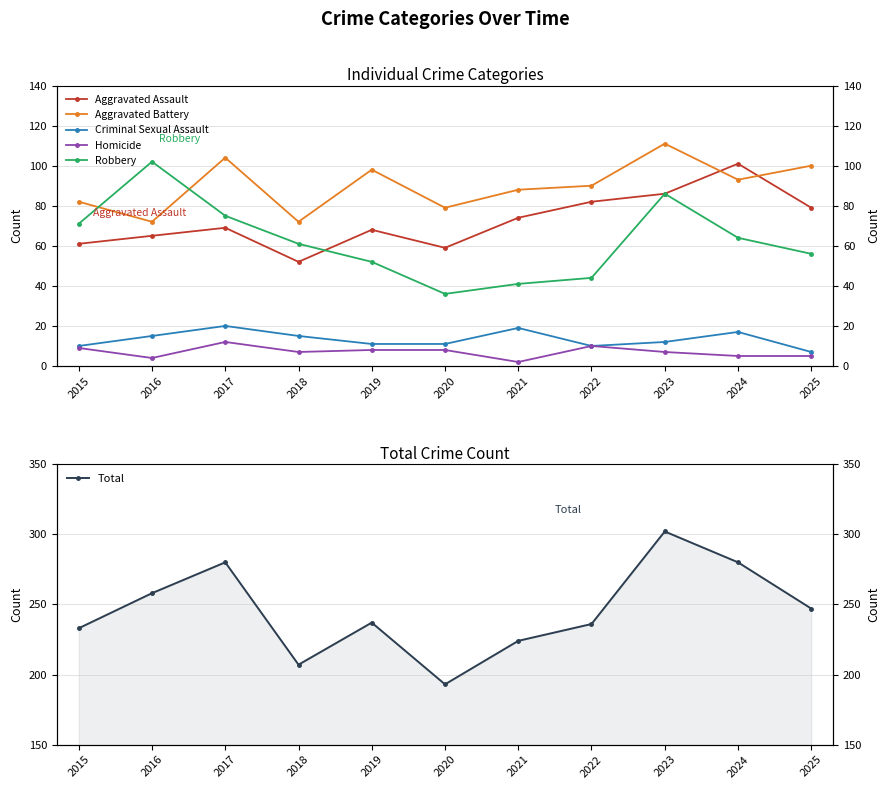

At which category is the sum across all series the highest?

2023